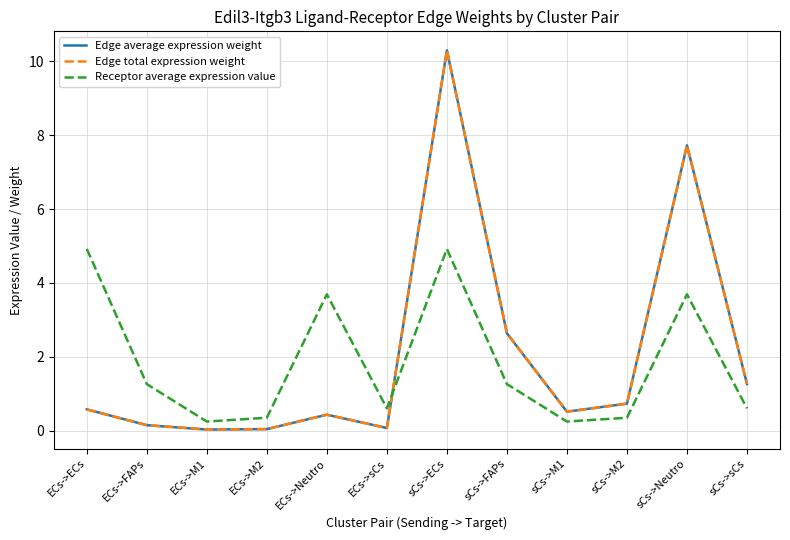

What is the label of the 12th point from the left?

sCs->sCs